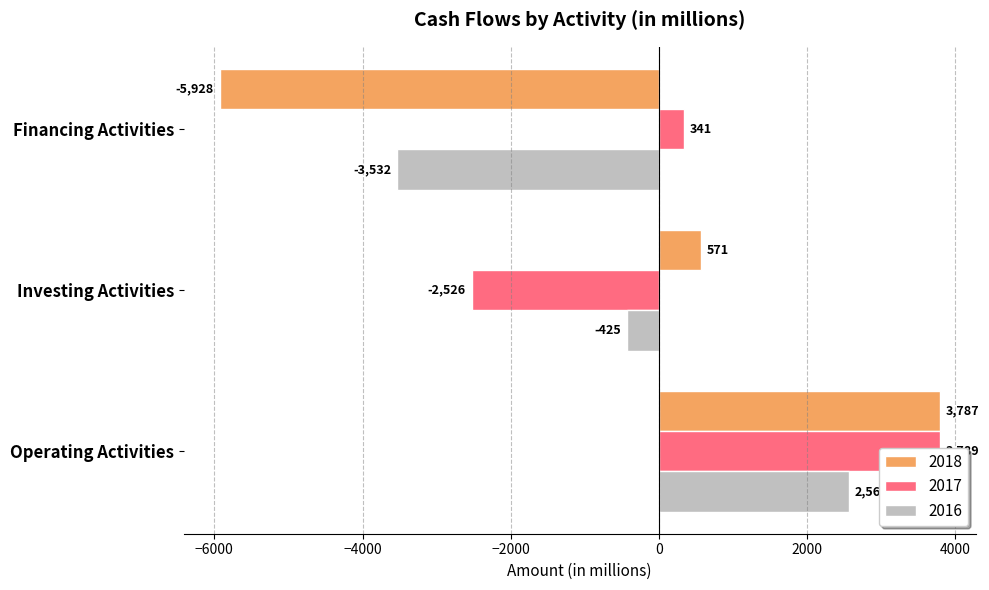

Which has a higher value, Financing Activities or Investing Activities?

Investing Activities